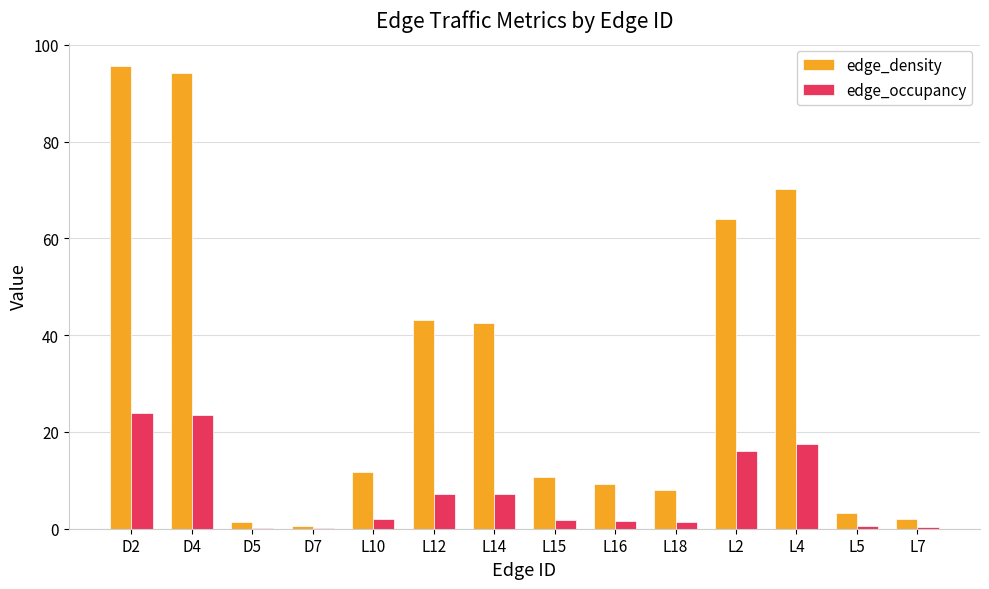

Where does the edge_density series first go above 11?

D2